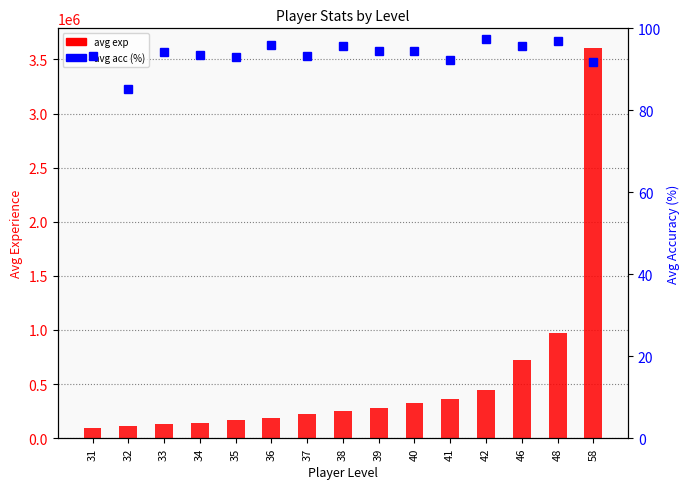

Does the chart contain stacked bars?

No